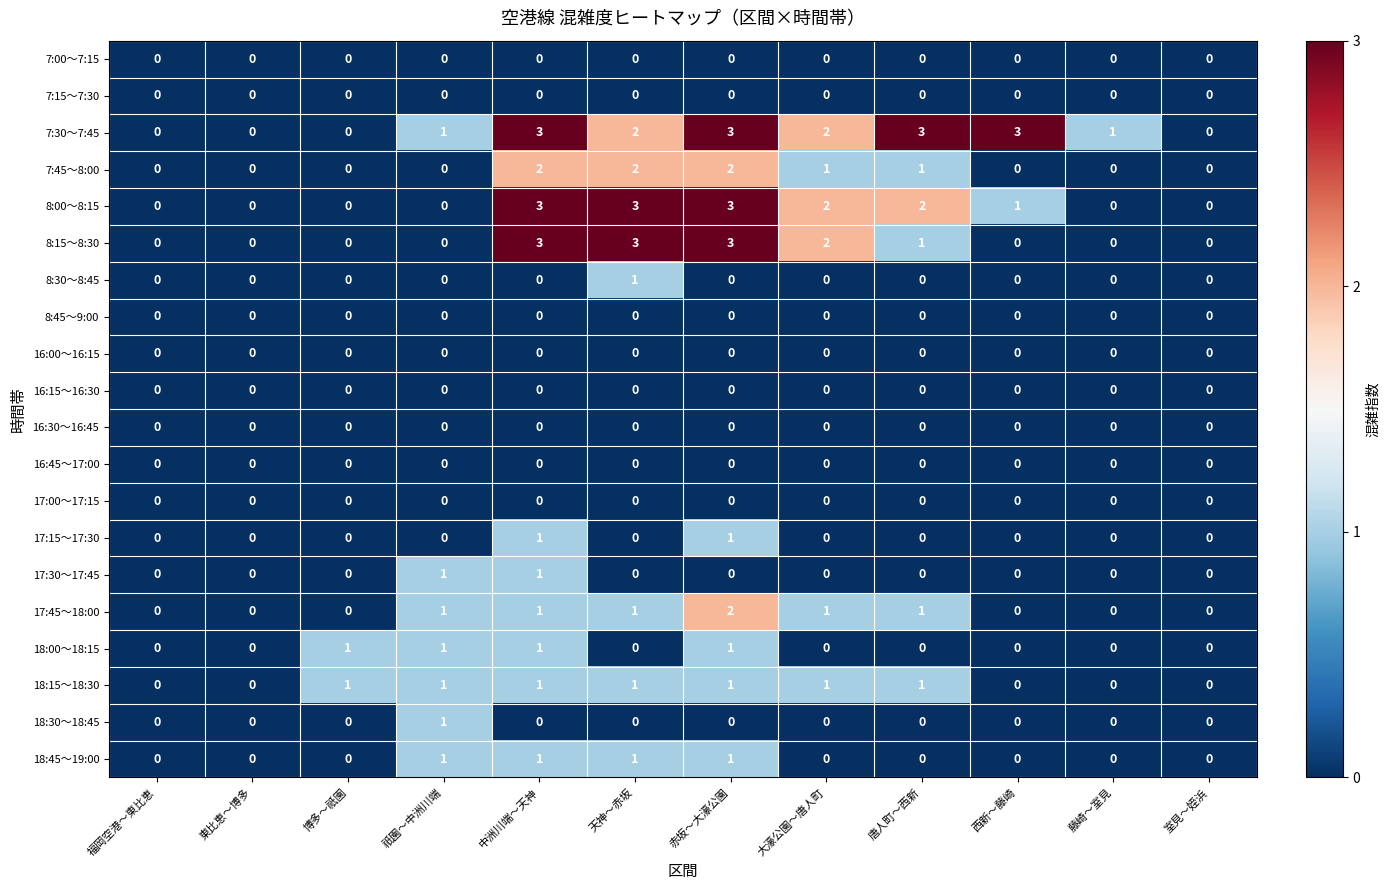

Is the value of 17:45～18:00 at 天神～赤坂 greater than the value of 8:15～8:30 at 藤崎～室見?

Yes